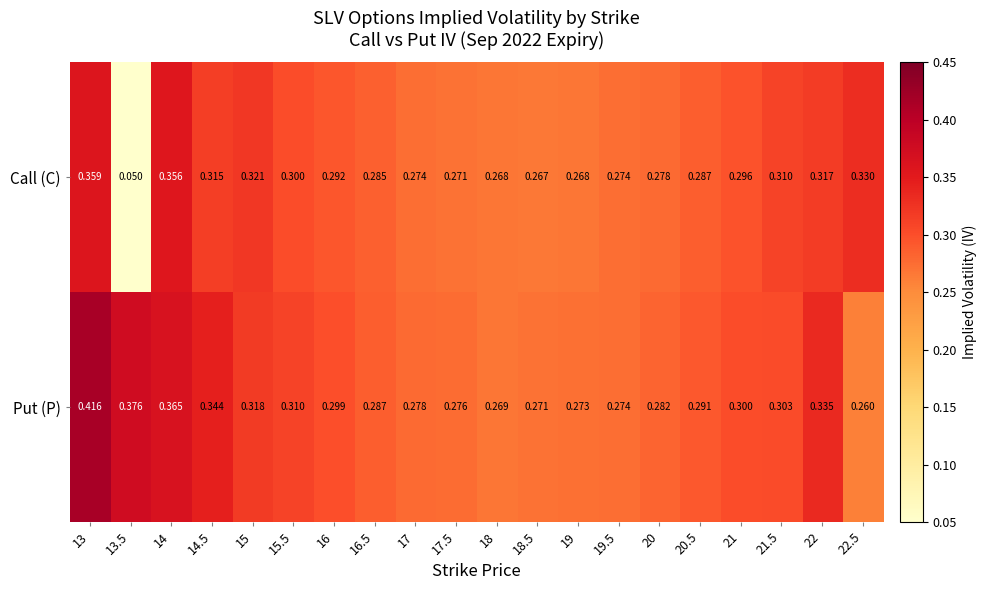

Is the value of Call (C) at 18 greater than the value of Put (P) at 14?

No